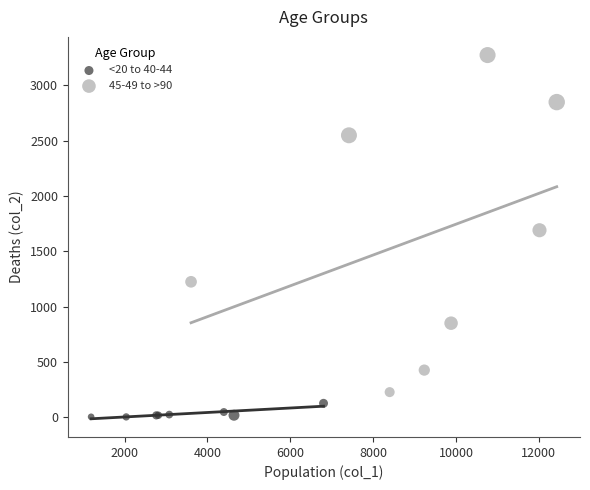

Which series has the largest Y range (max minus min)?

45-49 to >90